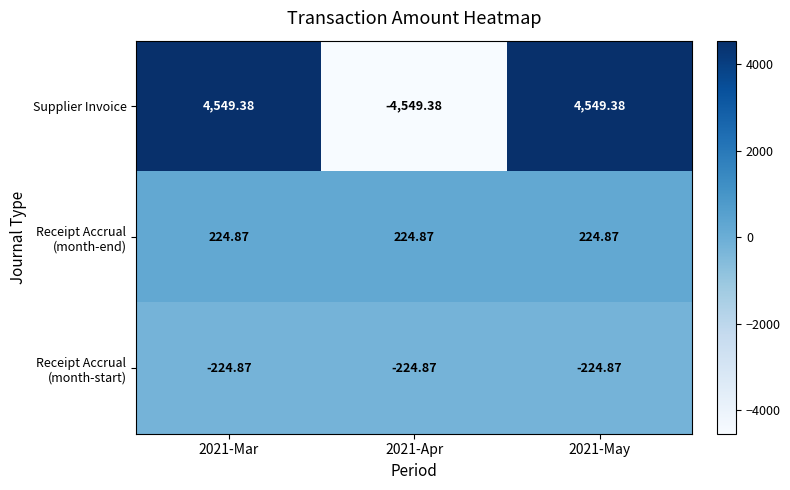

Which series has the largest total across all categories?

Supplier Invoice